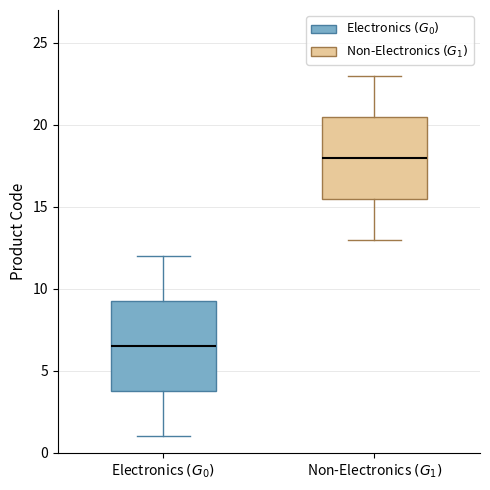

Reading left to right, transcribe this box plot: for each box, give where its median line is, the range the box spans, and where its two whiskers end, as read against the y-axis. The values are not printed on the chart, so give them approximately, as read against the axis.

Electronics $(G_0)$: median 6.5, box 4.0 to 9.5, whiskers 1.0 to 12.0
Non-Electronics $(G_1)$: median 18.0, box 15.5 to 20.5, whiskers 13.0 to 23.0